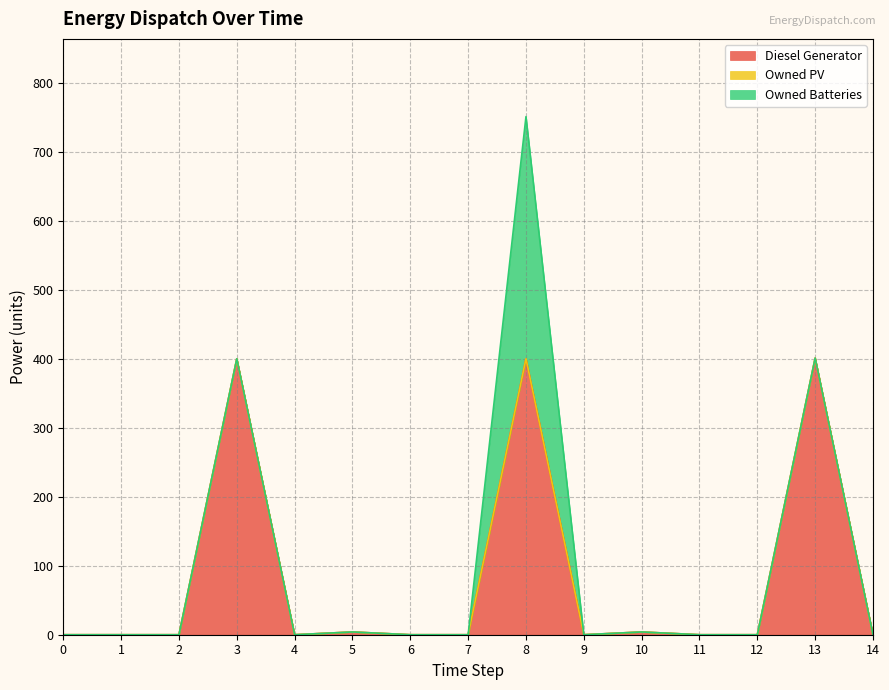

Does the chart have visible grid lines?

Yes